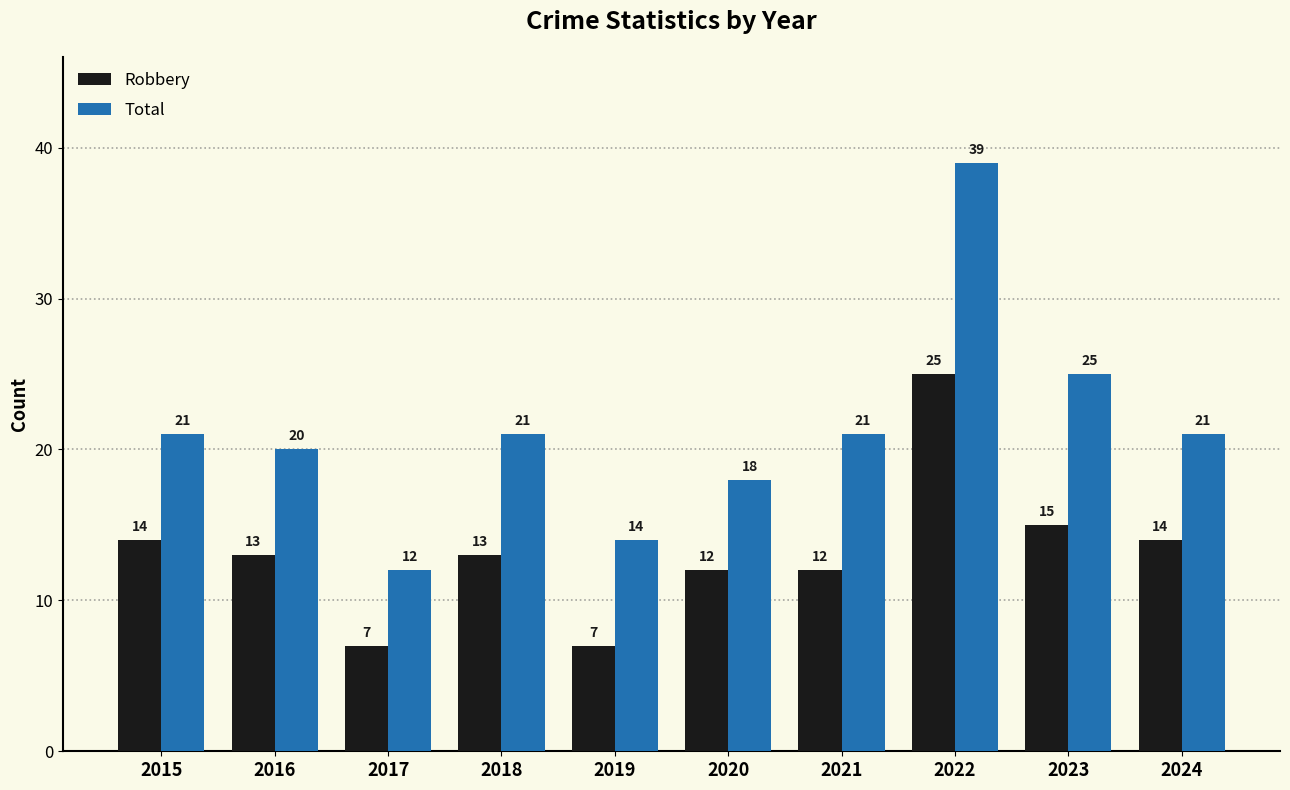

Which series changed the most between 2017 and 2023?

Total